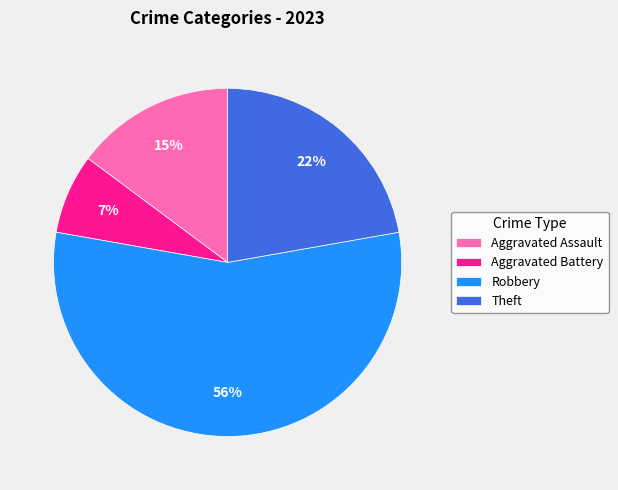

To the nearest percent, what is the combined percentage of Theft and Robbery?

78%